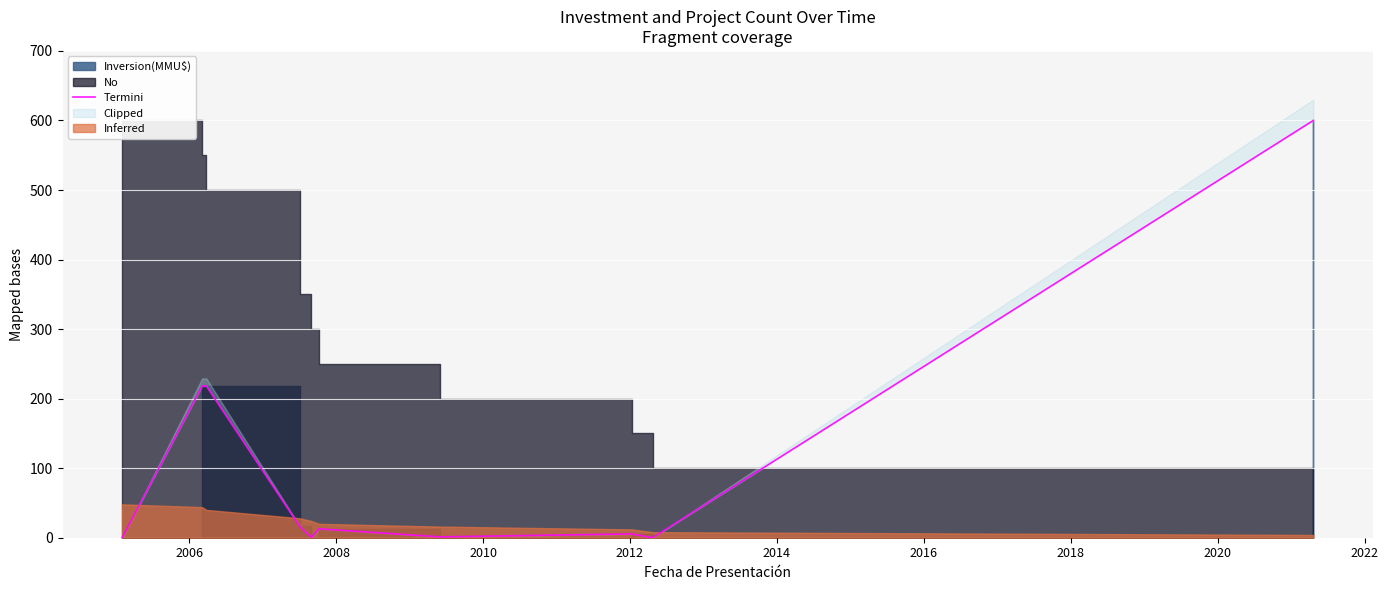

What is the maximum value shown in the chart?

600.0